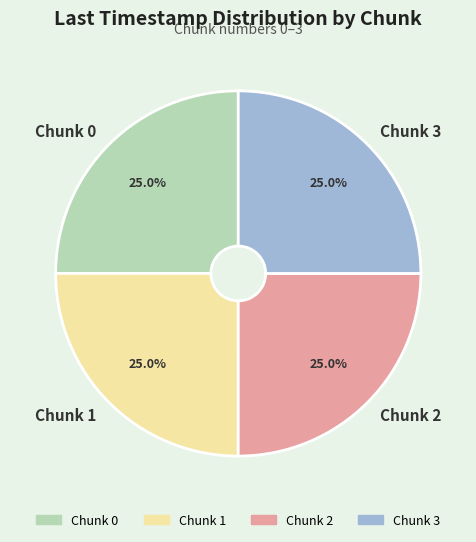

Does Chunk 1 represent more than half of the total?

No